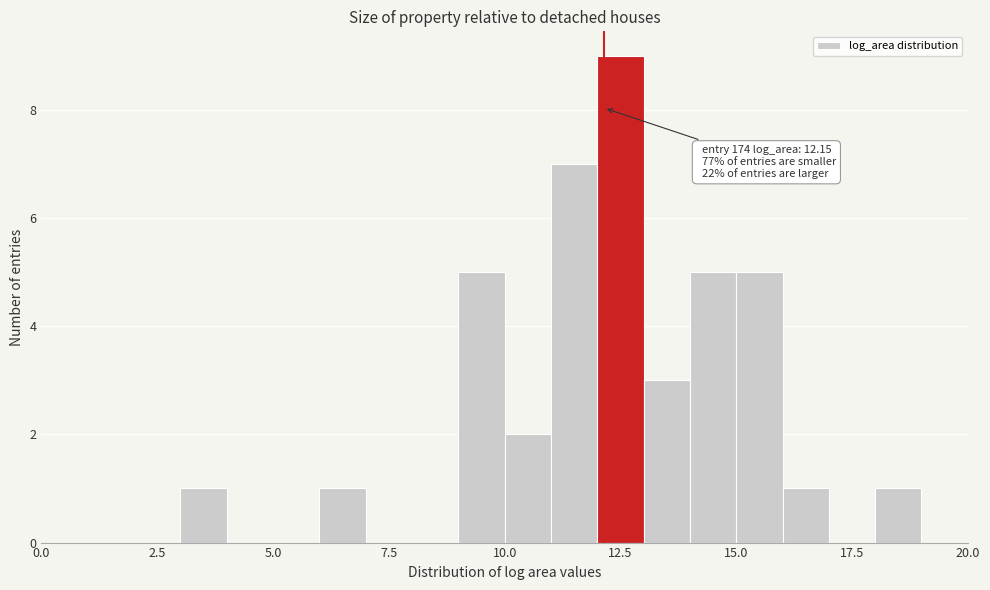

Read against the x-axis, roughly where is the centre of the tallest bar?

12.5